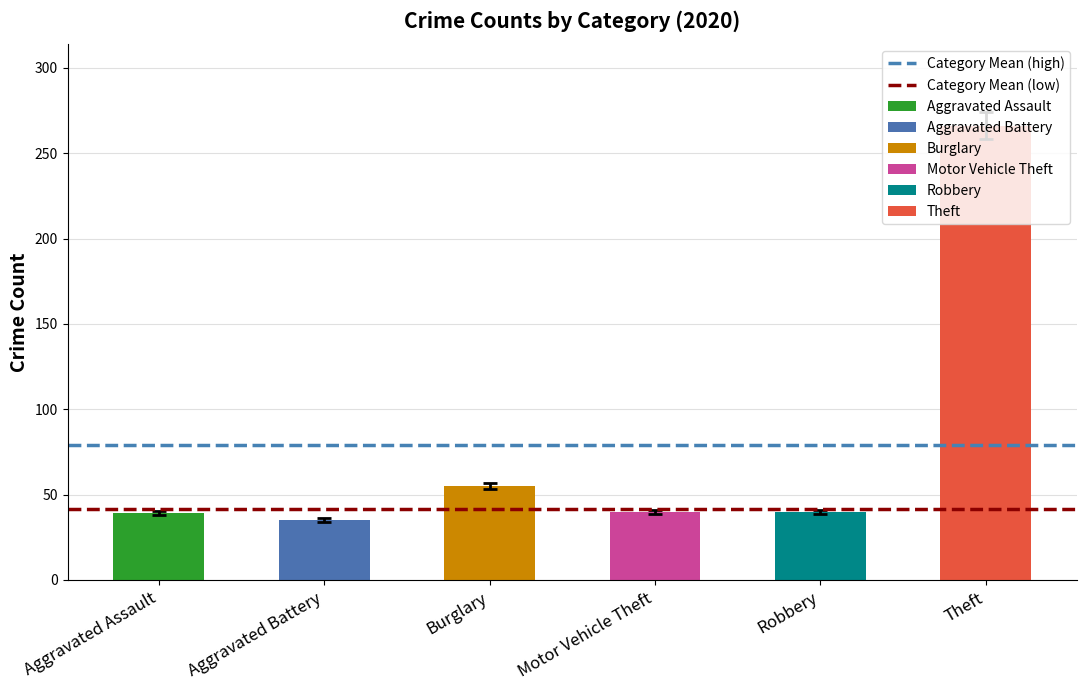

Which series changed the most between Aggravated Assault and Aggravated Battery?

Category Mean (high)